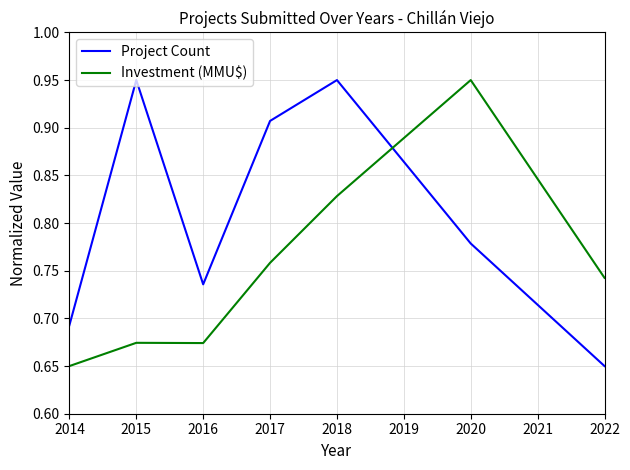

How many interior local valleys does the Project Count series have?

1